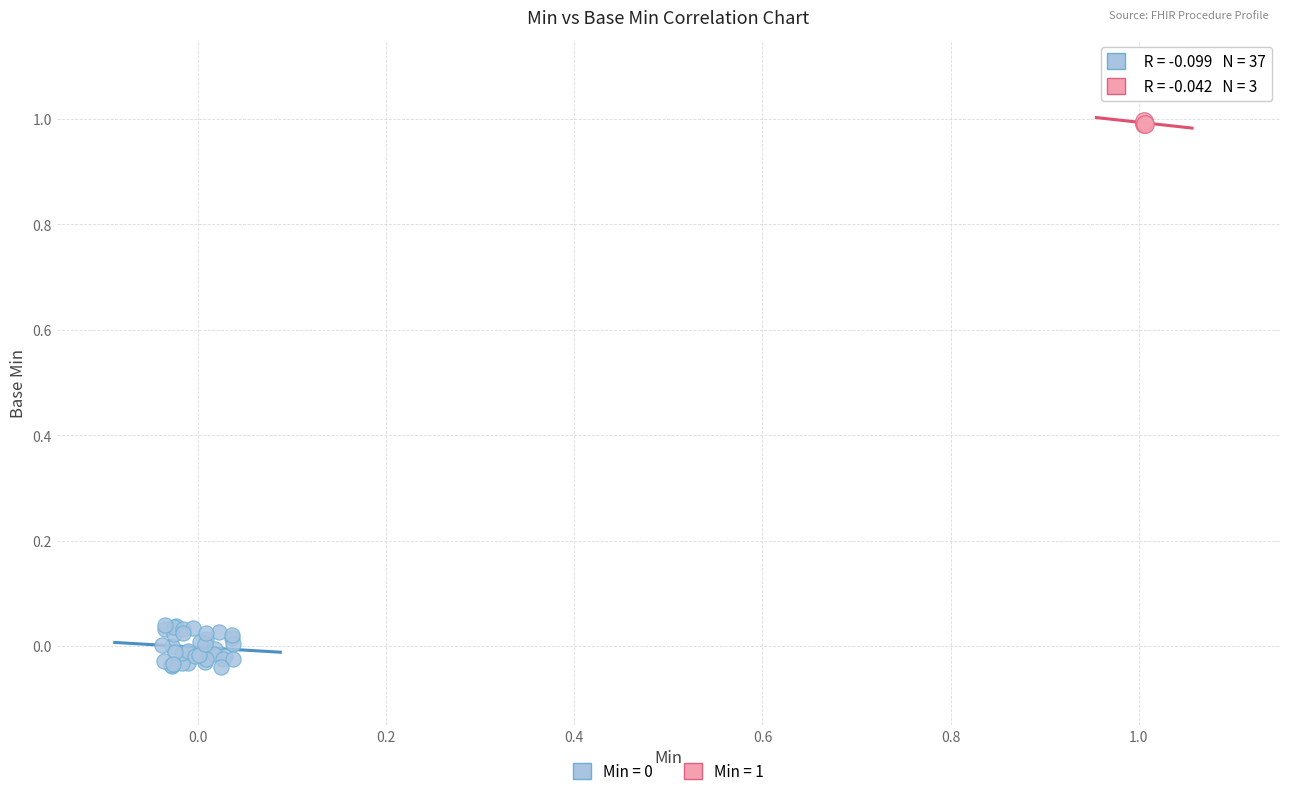

Which series contains the highest Y value?

Min = 1